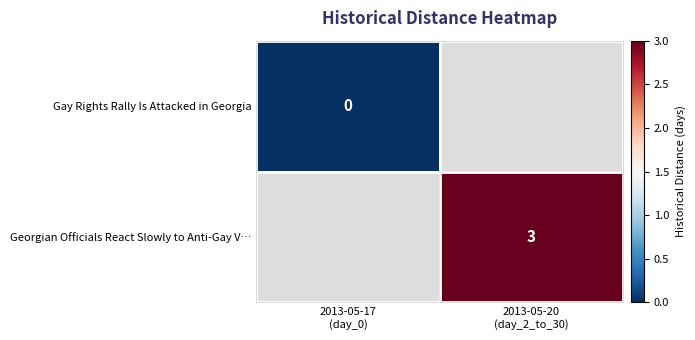

Which label corresponds to the largest value in the chart?

2013-05-20
(day_2_to_30)